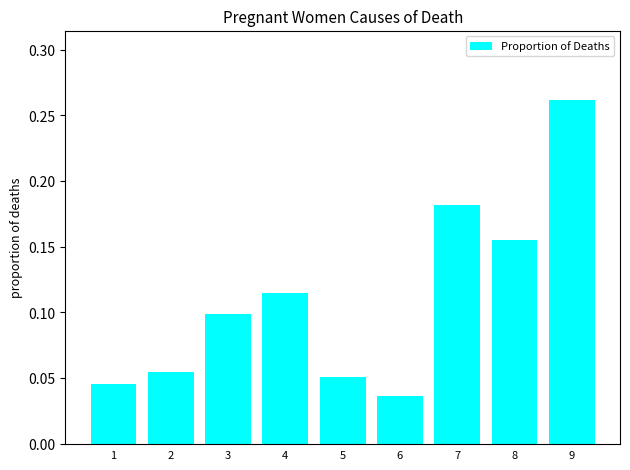

How many bars are there in total?

9